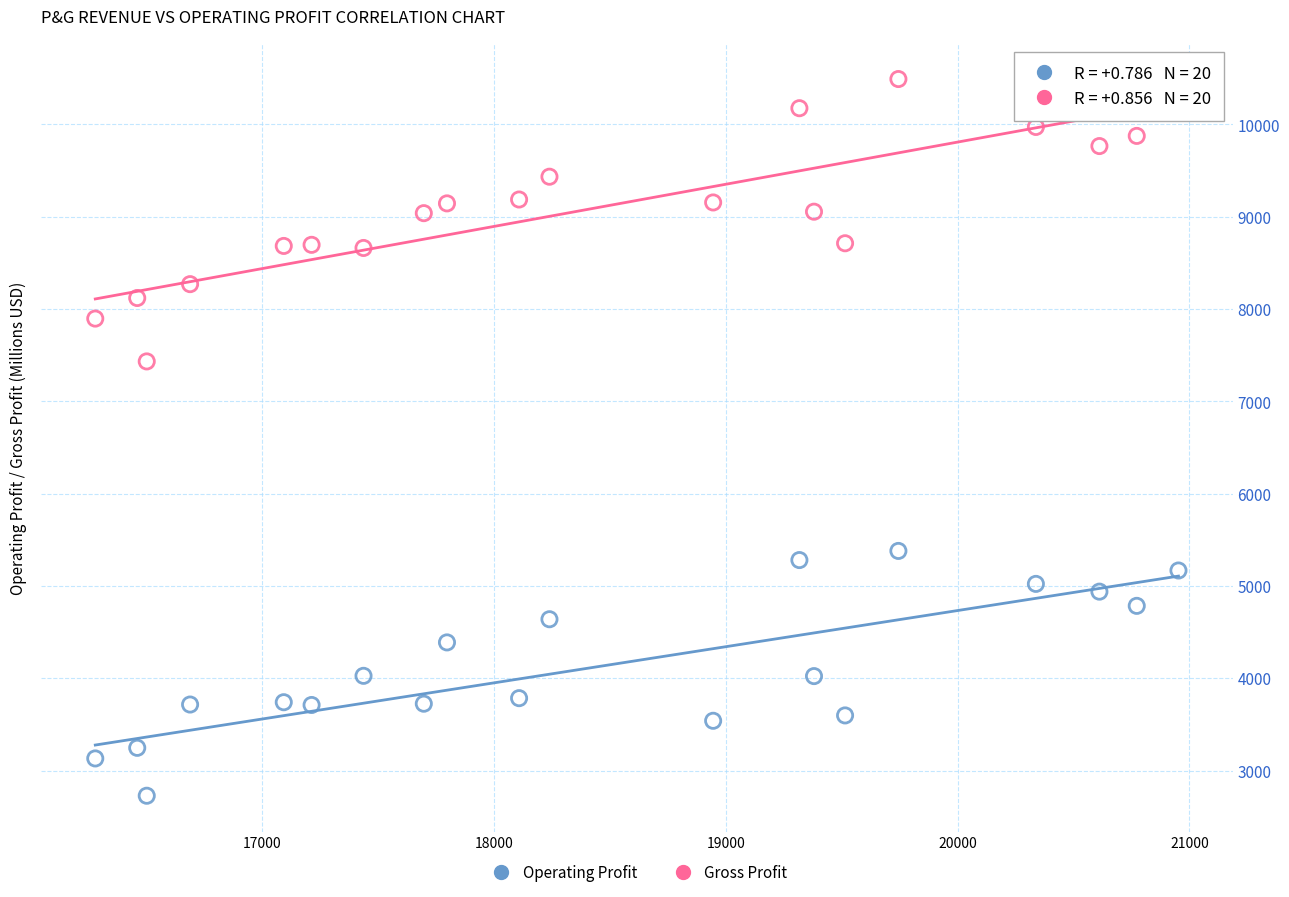

Across all data points, what is the range of X values (max minus min)?

4672